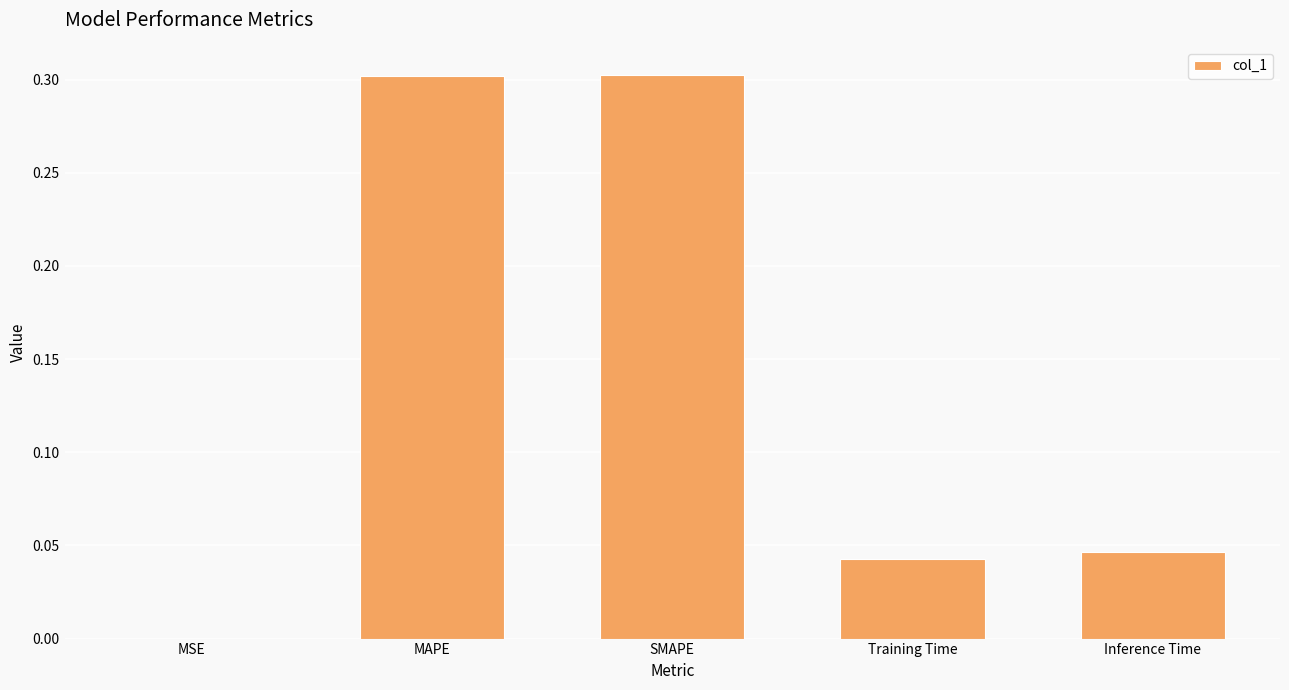

What is the sum of all values?

0.7